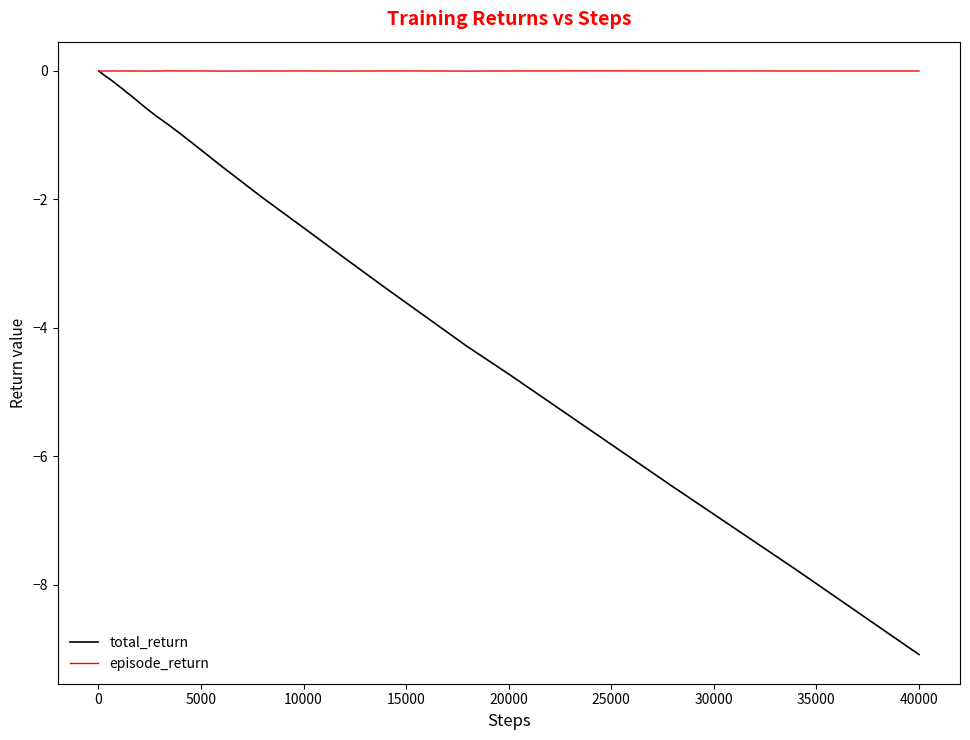

Which series has the largest range (max minus min)?

total_return